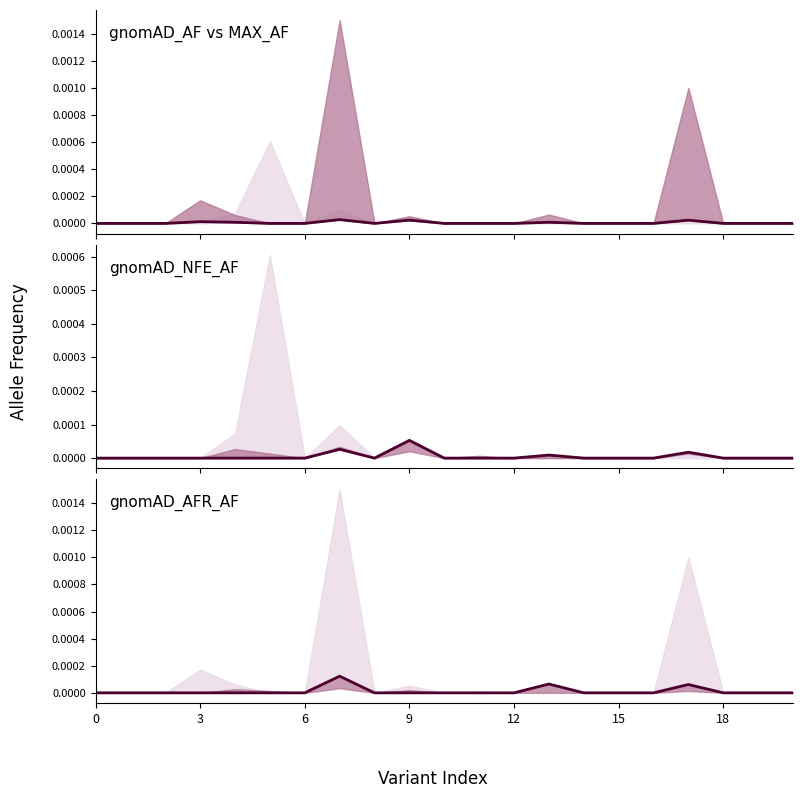

True or false: gnomAD_NFE_AF and gnomAD_AF cross at least once.

False